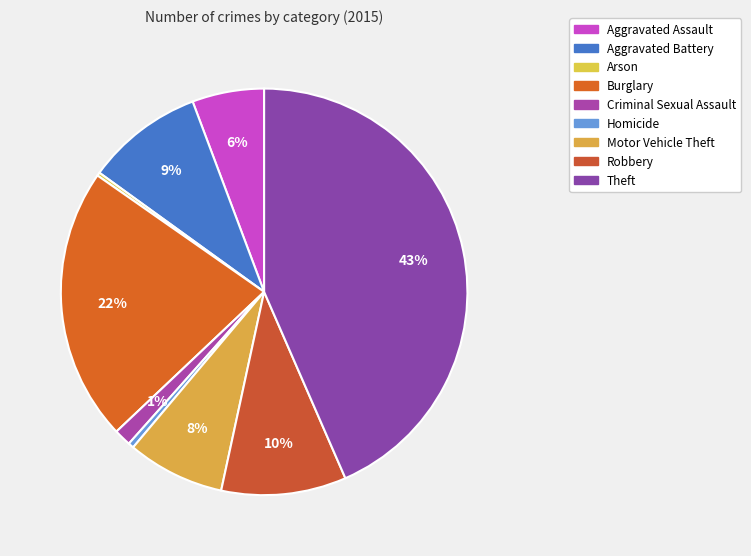

Rank the categories by value from lowest to highest.

Arson, Homicide, Criminal Sexual Assault, Aggravated Assault, Motor Vehicle Theft, Aggravated Battery, Robbery, Burglary, Theft